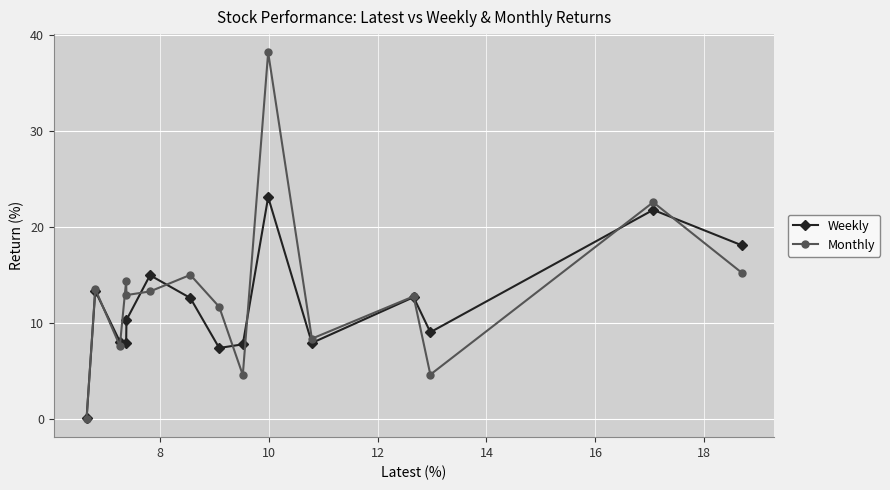

How many series are shown in this chart?

2